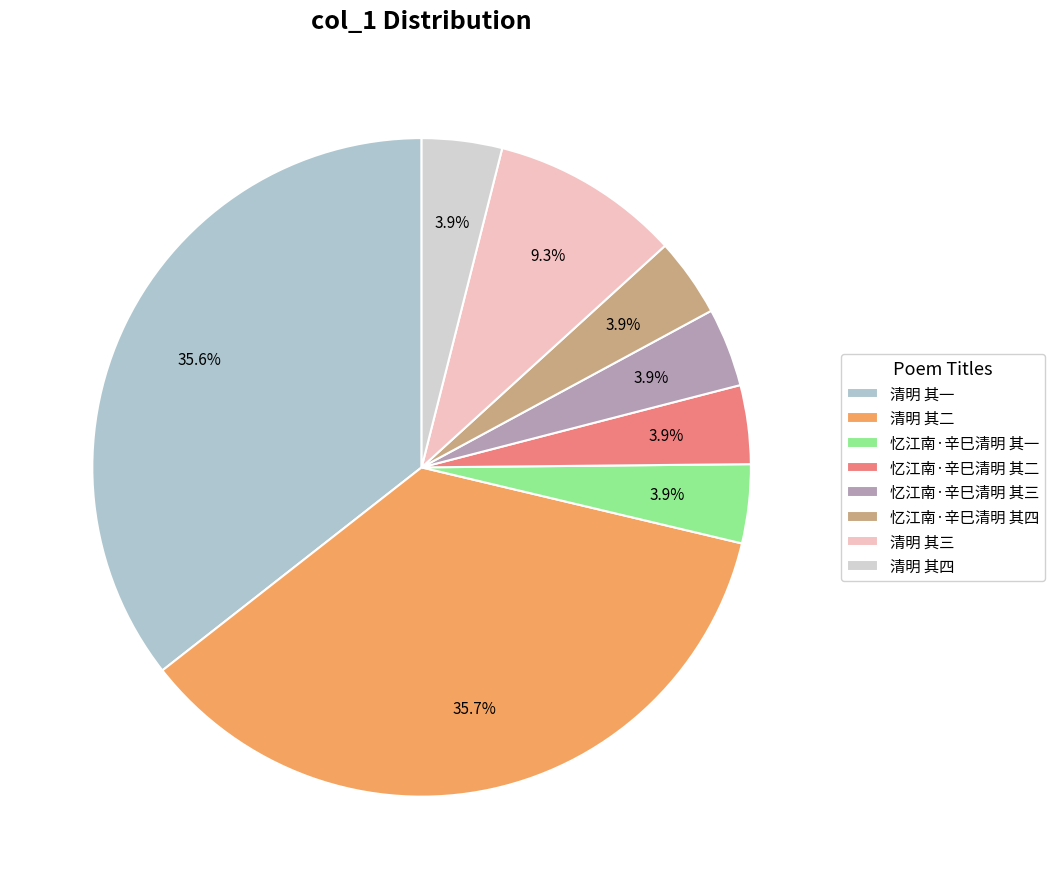

Count the number of slices in the pie.

8